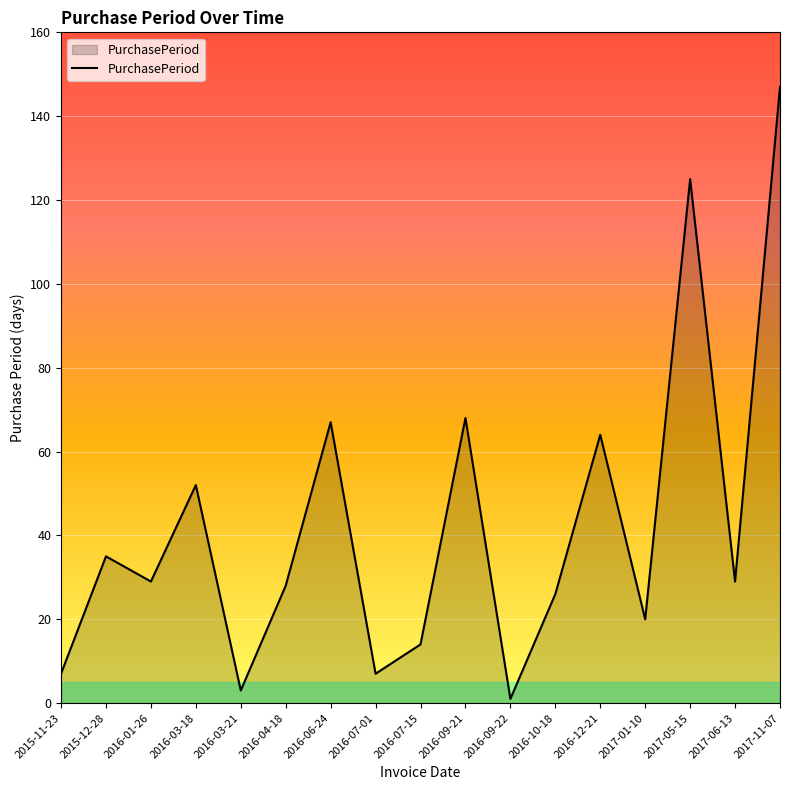

The chart shows a value of 147 at 2017-11-07. True or false?

True